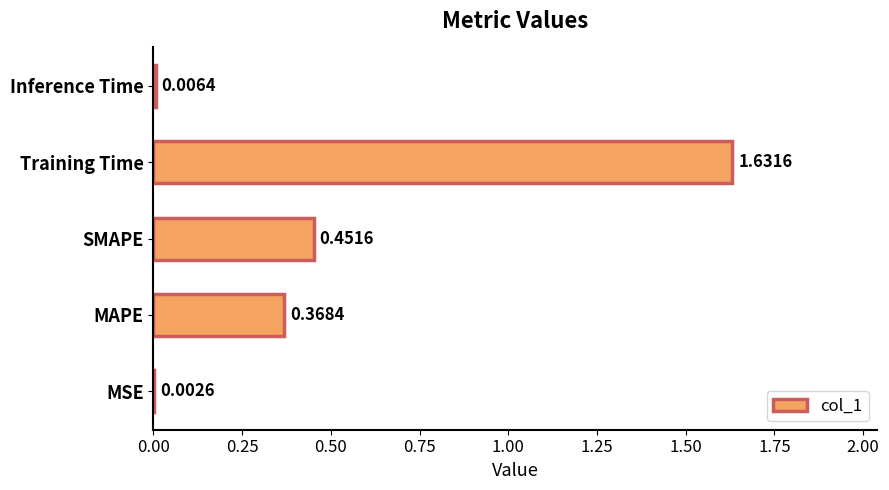

Which label corresponds to the largest value in the chart?

Training Time